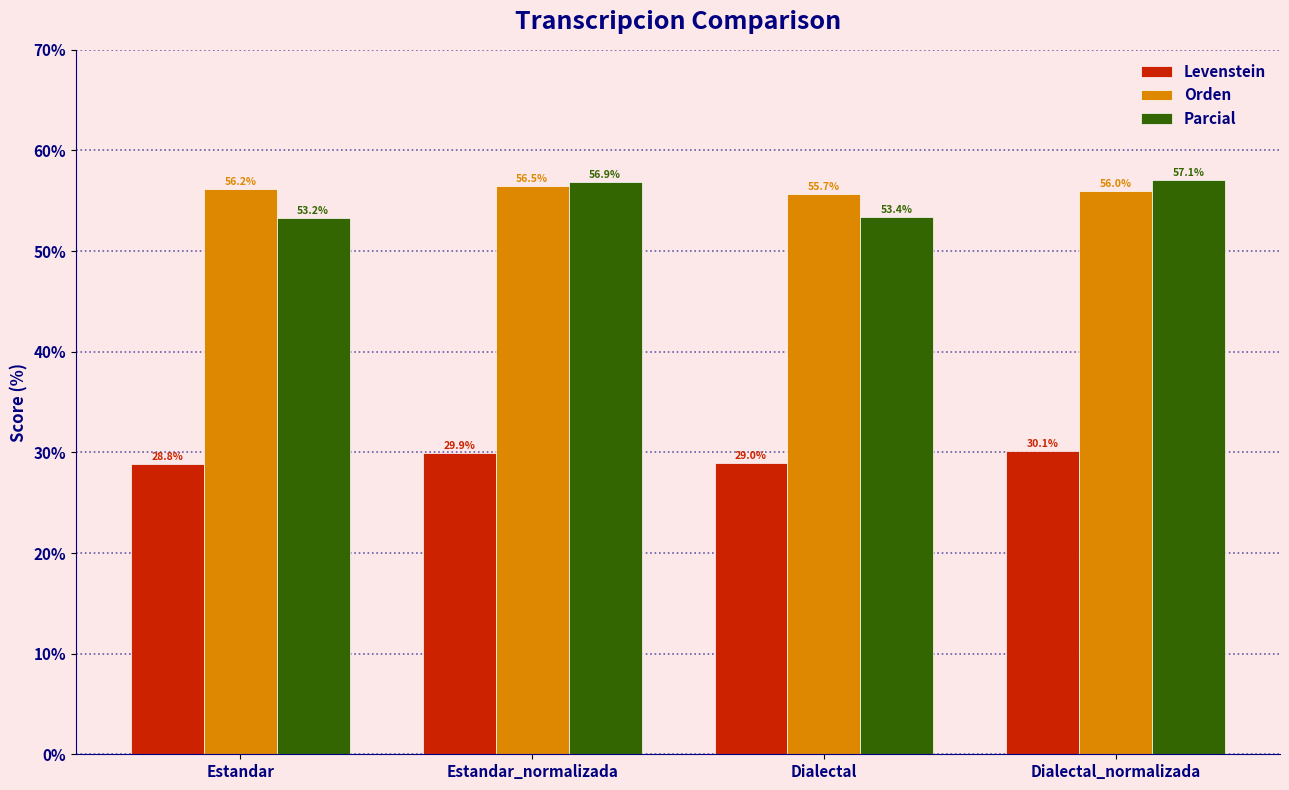

What is the minimum value for Levenstein?

28.8